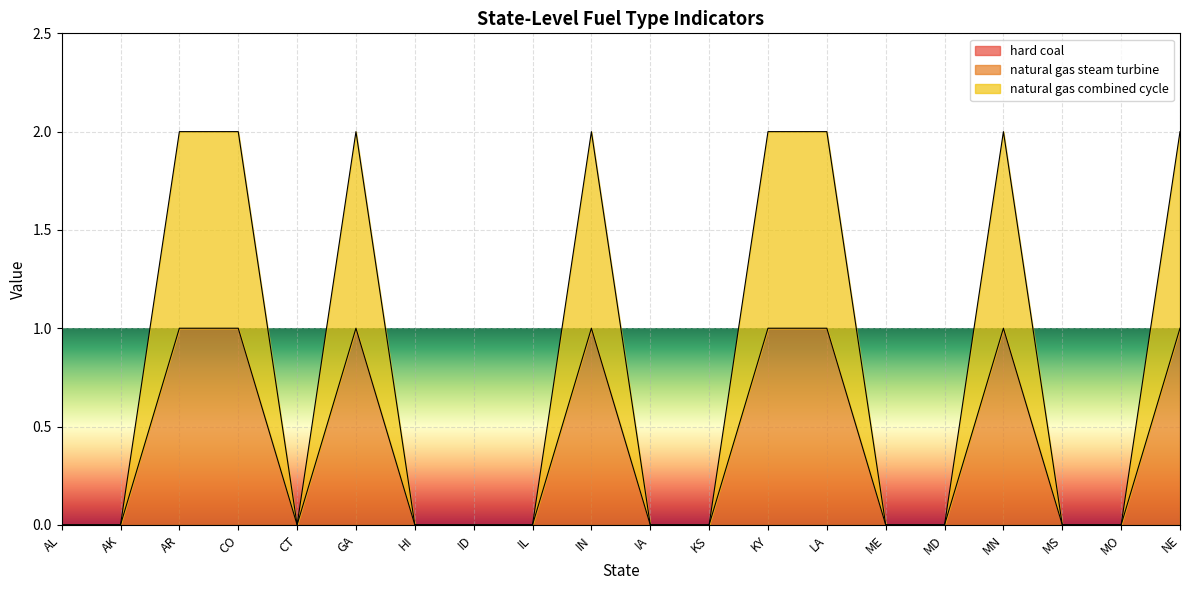

What is the label of the 1st point from the left?

AL